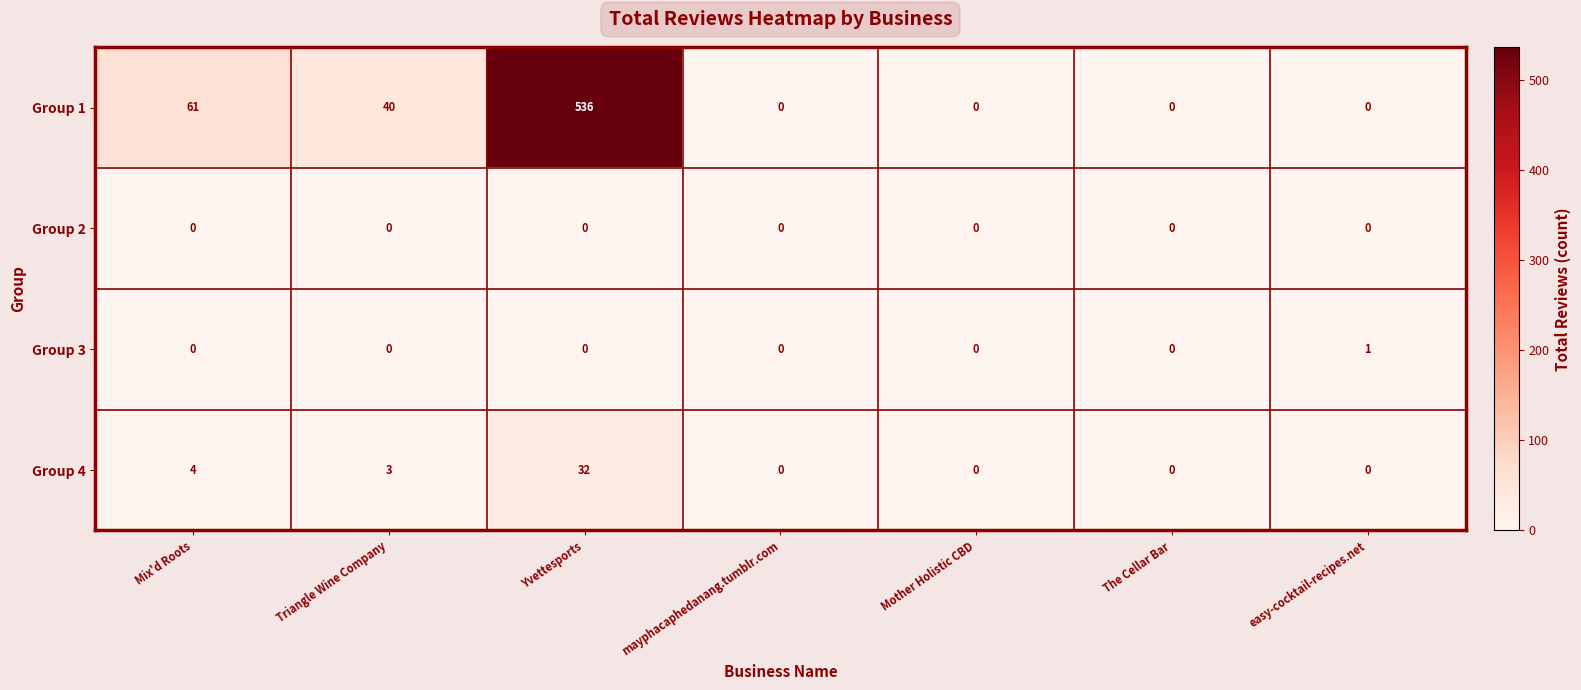

What is the spread (max minus min) of values at easy-cocktail-recipes.net?

1